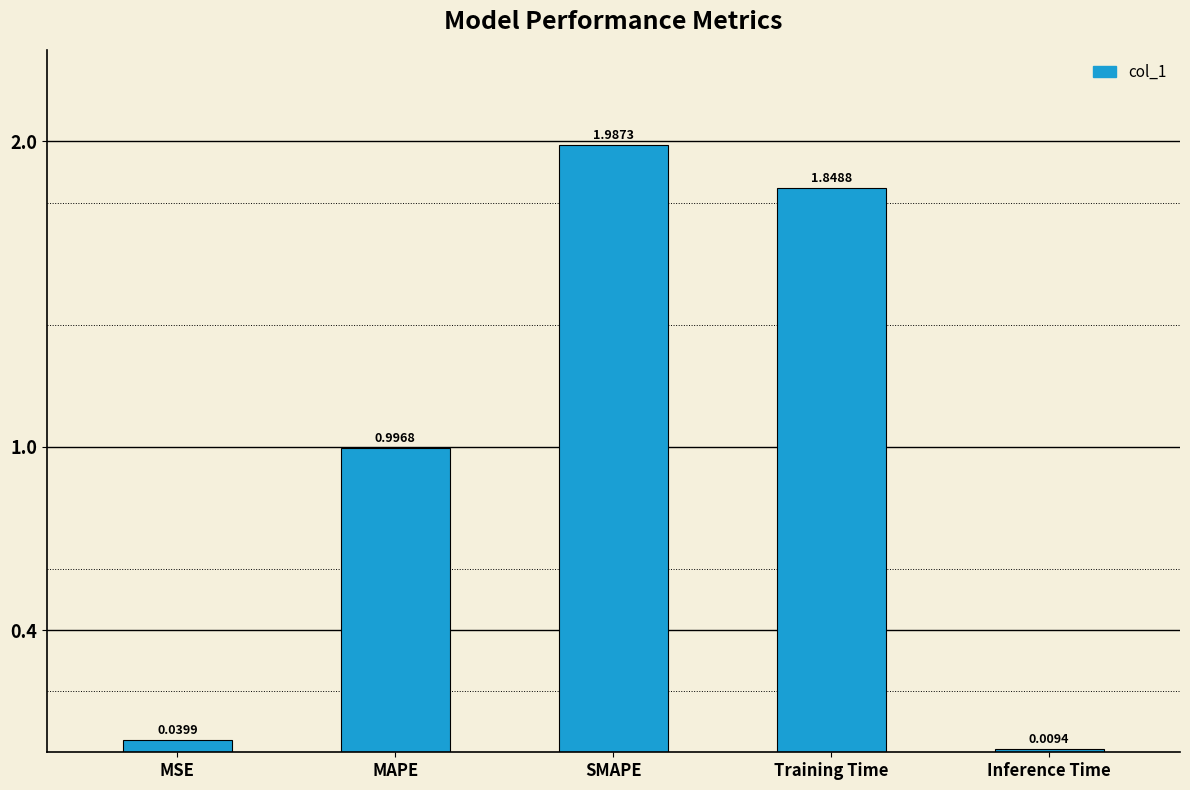

Which category has the highest value across all series?

SMAPE